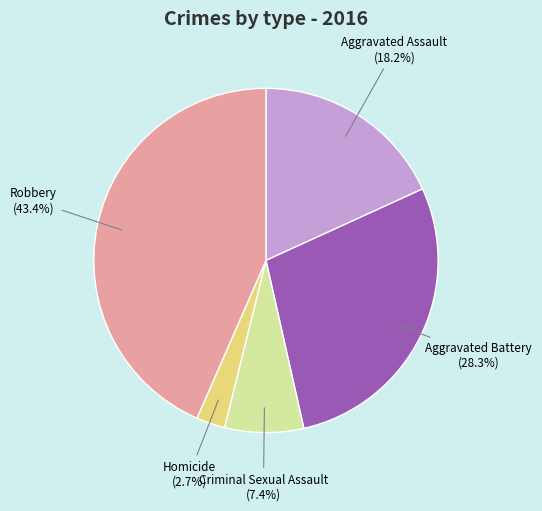

The Homicide slice represents 3% of the pie. True or false?

True